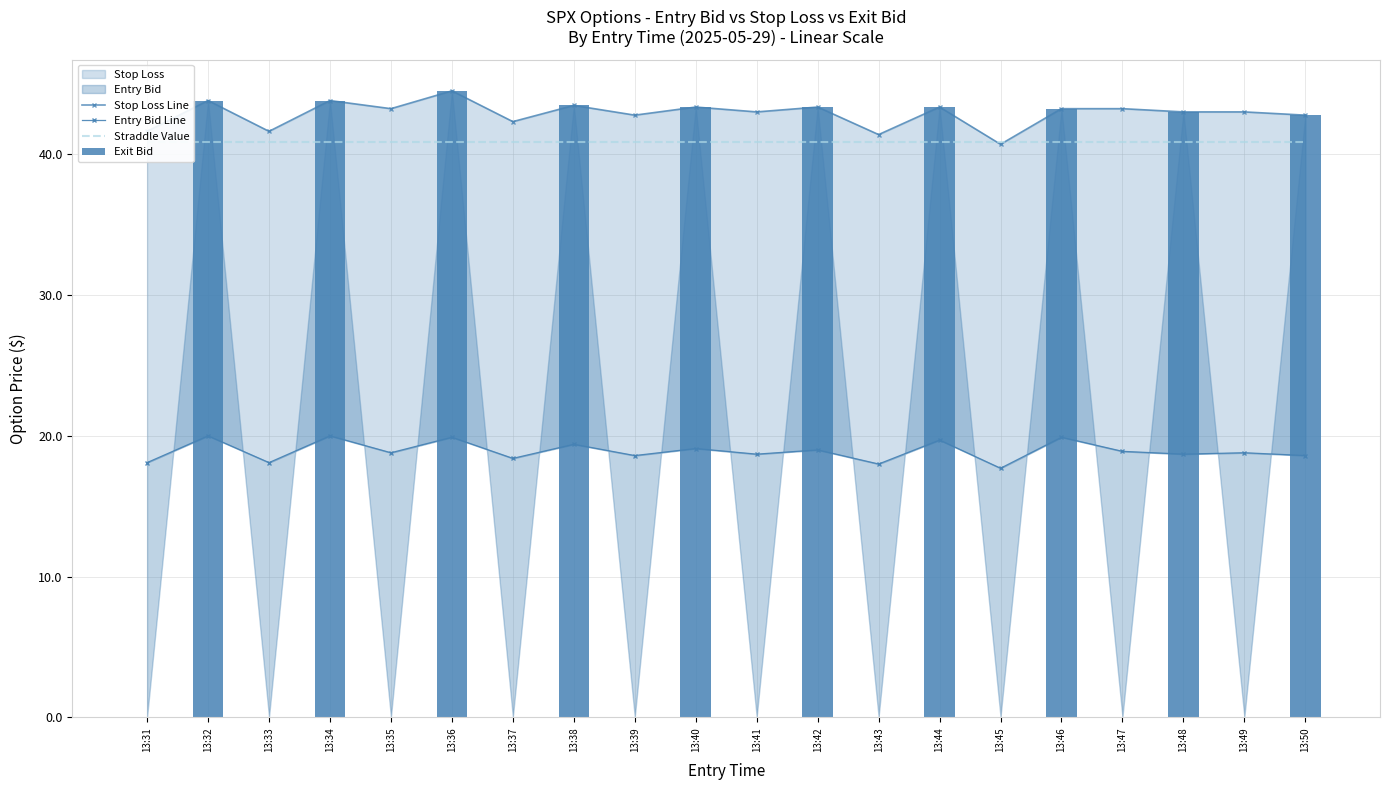

The Entry Bid Line series shows 18.6 at 13:50. True or false?

True